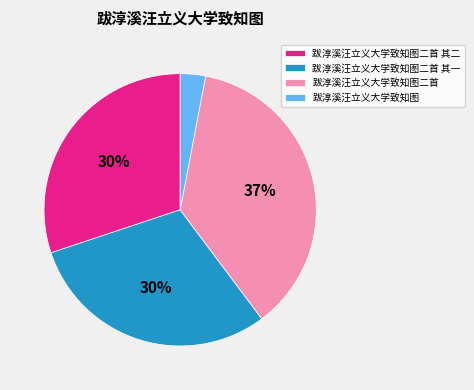

What is the largest slice in the pie chart?

跋淳溪汪立义大学致知图二首